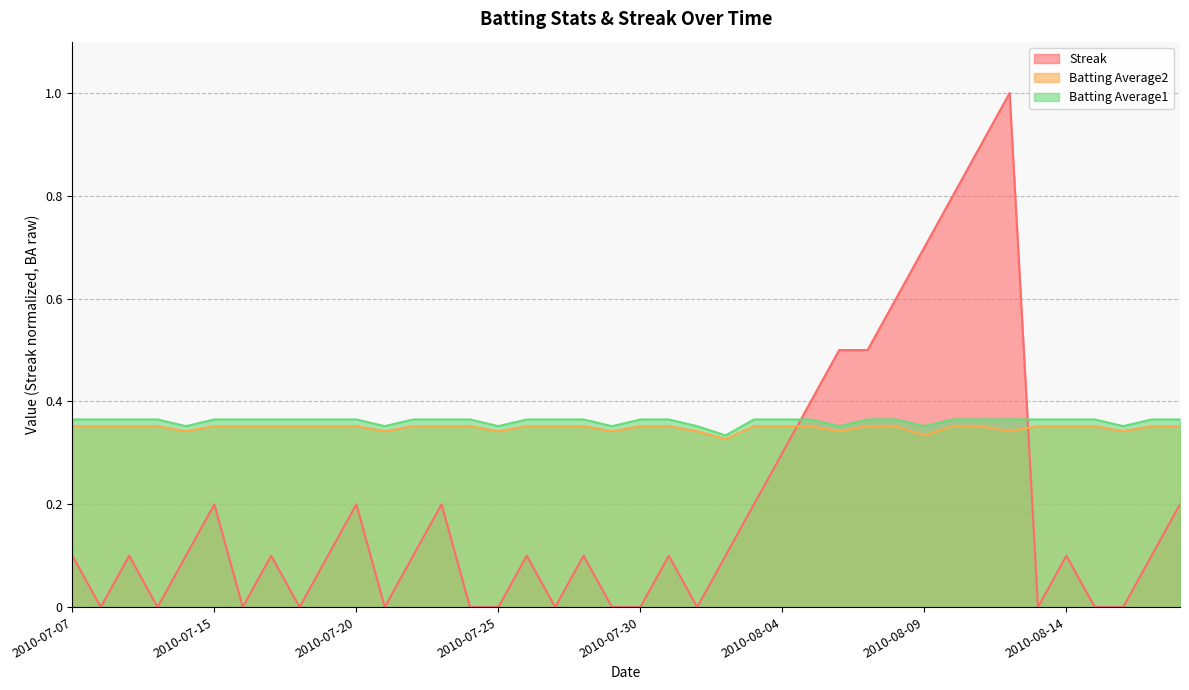

Reading left to right, list all the values displayed in this chart.

Streak: 2010-07-07=0.1	2010-07-08=0.0	2010-07-09=0.1	2010-07-10=0.0	2010-07-11=0.1	2010-07-15=0.2	2010-07-16=0.0	2010-07-17=0.1	2010-07-18=0.0	2010-07-19=0.1	2010-07-20=0.2	2010-07-21=0.0	2010-07-22=0.1	2010-07-23=0.2	2010-07-24=0.0	2010-07-25=0.0	2010-07-26=0.1	2010-07-27=0.0	2010-07-28=0.1	2010-07-29=0.0	2010-07-30=0.0	2010-07-31=0.1	2010-08-01=0.0	2010-08-02=0.1	2010-08-03=0.2	2010-08-04=0.3	2010-08-05=0.4	2010-08-06=0.5	2010-08-07=0.5	2010-08-08=0.6	2010-08-09=0.7	2010-08-10=0.8	2010-08-11=0.9	2010-08-12=1.0	2010-08-13=0.0	2010-08-14=0.1	2010-08-15=0.0	2010-08-16=0.0	2010-08-17=0.1	2010-08-18=0.2
Batting Average2: 2010-07-07=0.4	2010-07-08=0.4	2010-07-09=0.4	2010-07-10=0.4	2010-07-11=0.3	2010-07-15=0.4	2010-07-16=0.4	2010-07-17=0.4	2010-07-18=0.4	2010-07-19=0.4	2010-07-20=0.4	2010-07-21=0.3	2010-07-22=0.4	2010-07-23=0.4	2010-07-24=0.4	2010-07-25=0.3	2010-07-26=0.4	2010-07-27=0.4	2010-07-28=0.4	2010-07-29=0.3	2010-07-30=0.4	2010-07-31=0.4	2010-08-01=0.3	2010-08-02=0.3	2010-08-03=0.4	2010-08-04=0.4	2010-08-05=0.4	2010-08-06=0.3	2010-08-07=0.4	2010-08-08=0.4	2010-08-09=0.3	2010-08-10=0.4	2010-08-11=0.4	2010-08-12=0.3	2010-08-13=0.4	2010-08-14=0.4	2010-08-15=0.4	2010-08-16=0.3	2010-08-17=0.4	2010-08-18=0.4
Batting Average1: 2010-07-07=0.4	2010-07-08=0.4	2010-07-09=0.4	2010-07-10=0.4	2010-07-11=0.4	2010-07-15=0.4	2010-07-16=0.4	2010-07-17=0.4	2010-07-18=0.4	2010-07-19=0.4	2010-07-20=0.4	2010-07-21=0.4	2010-07-22=0.4	2010-07-23=0.4	2010-07-24=0.4	2010-07-25=0.4	2010-07-26=0.4	2010-07-27=0.4	2010-07-28=0.4	2010-07-29=0.4	2010-07-30=0.4	2010-07-31=0.4	2010-08-01=0.4	2010-08-02=0.3	2010-08-03=0.4	2010-08-04=0.4	2010-08-05=0.4	2010-08-06=0.4	2010-08-07=0.4	2010-08-08=0.4	2010-08-09=0.4	2010-08-10=0.4	2010-08-11=0.4	2010-08-12=0.4	2010-08-13=0.4	2010-08-14=0.4	2010-08-15=0.4	2010-08-16=0.4	2010-08-17=0.4	2010-08-18=0.4